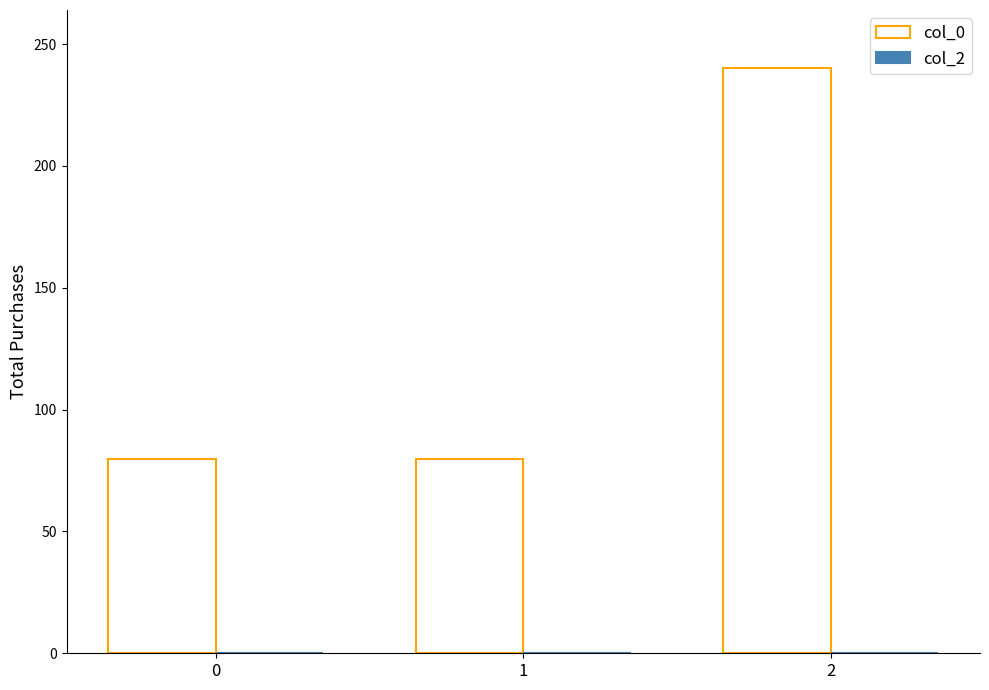

The value at 2 is 240.0. True or false?

True